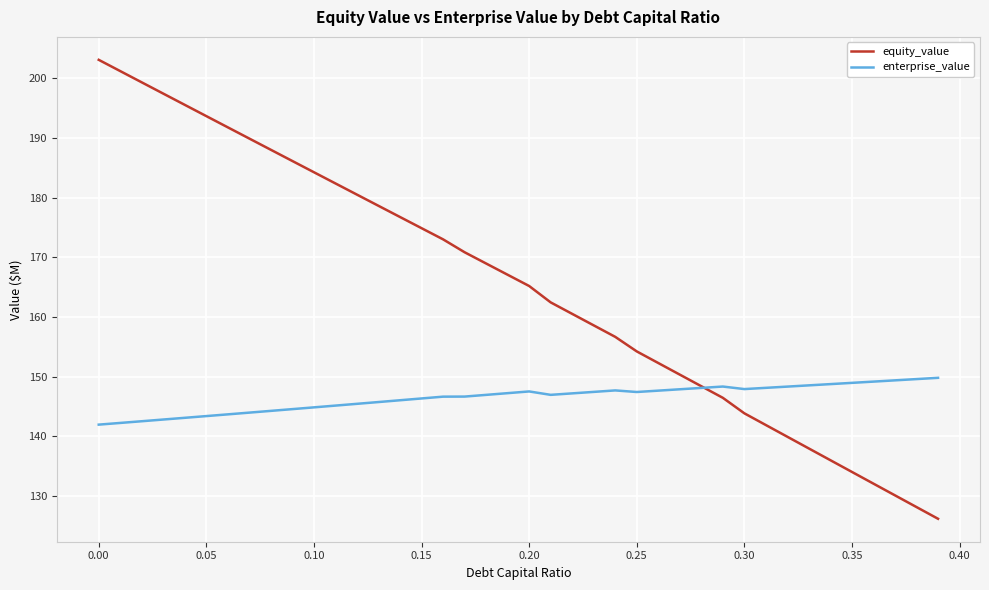

How many values in the equity_value series exceed 167?

20